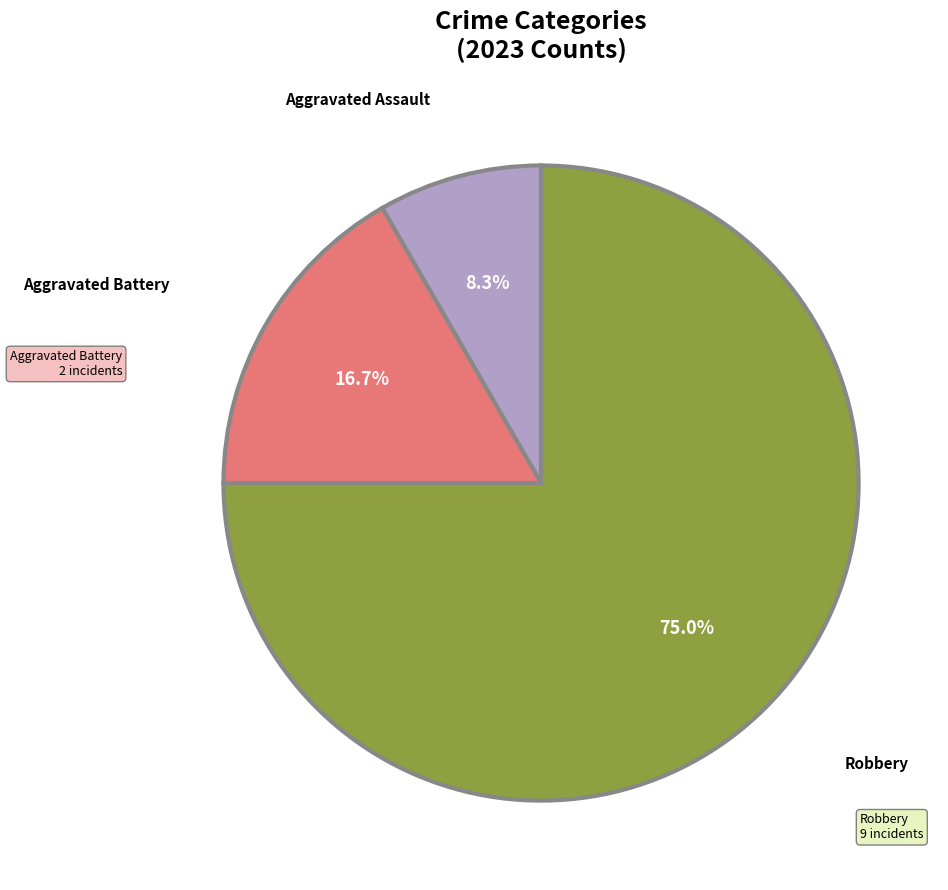

How many slices are in this pie chart?

3